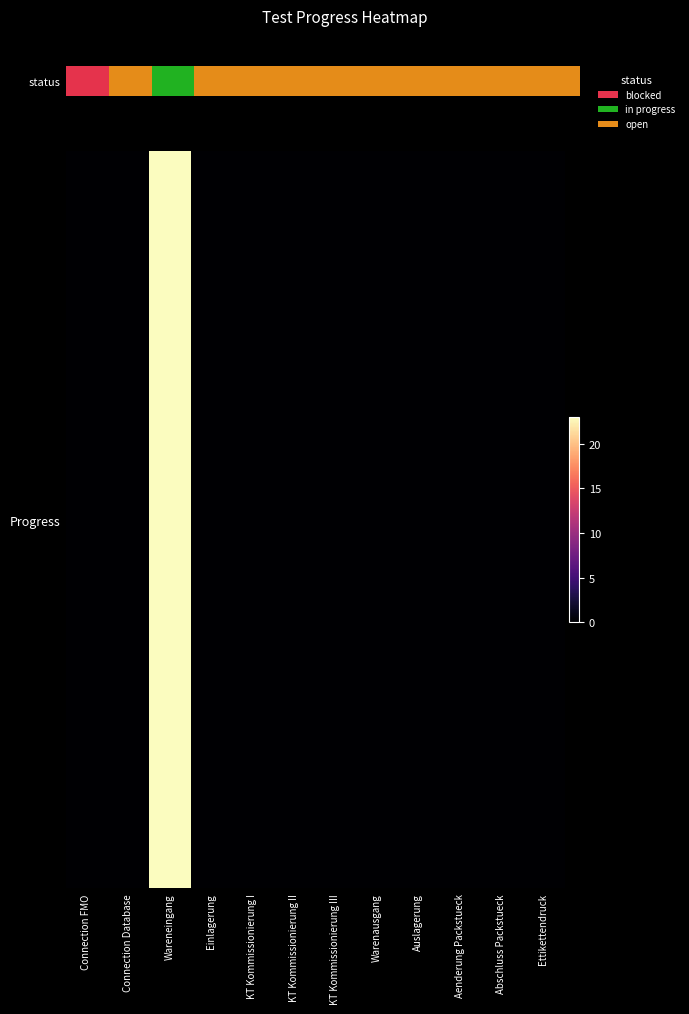

Reading left to right, extract all data points from this chart.

Connection FMO=0	Connection Database=0	Wareneingang=23	Einlagerung=0	KT Kommissionierung I=0	KT Kommissionierung II=0	KT Kommissionierung III=0	Warenausgang=0	Auslagerung=0	Aenderung Packstueck=0	Abschluss Packstueck=0	Ettikettendruck=0